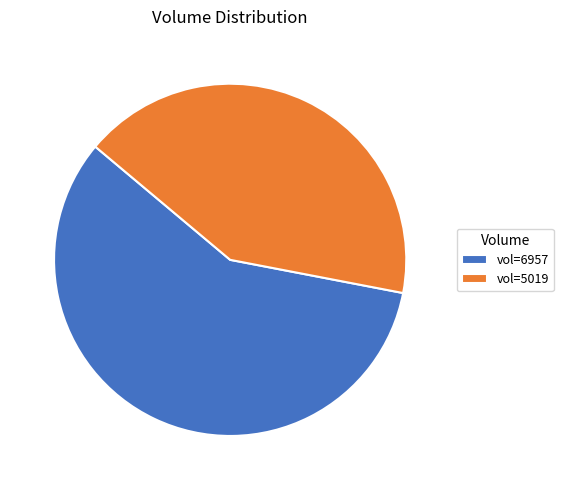

What percentage is NOT represented by vol=6957?

41.9%